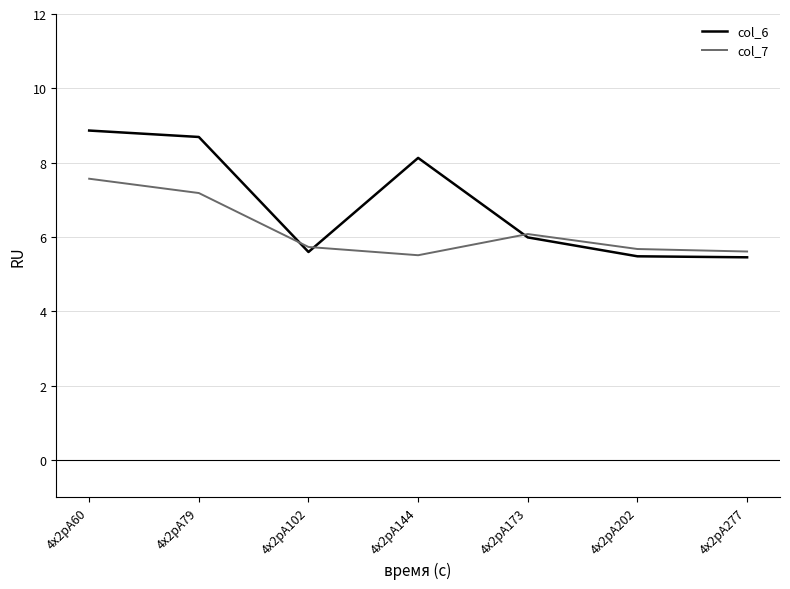

Which series changed the most between 4x2pA60 and 4x2pA144?

col_7